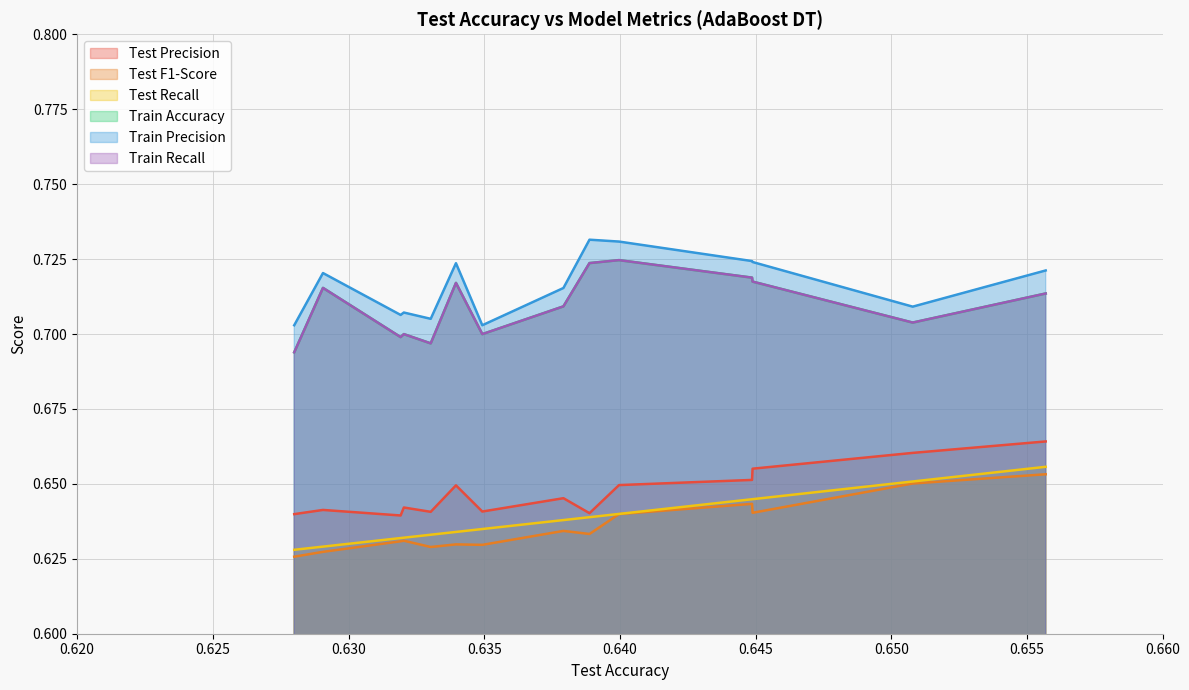

At how many categories does at least one series exceed 0?

20